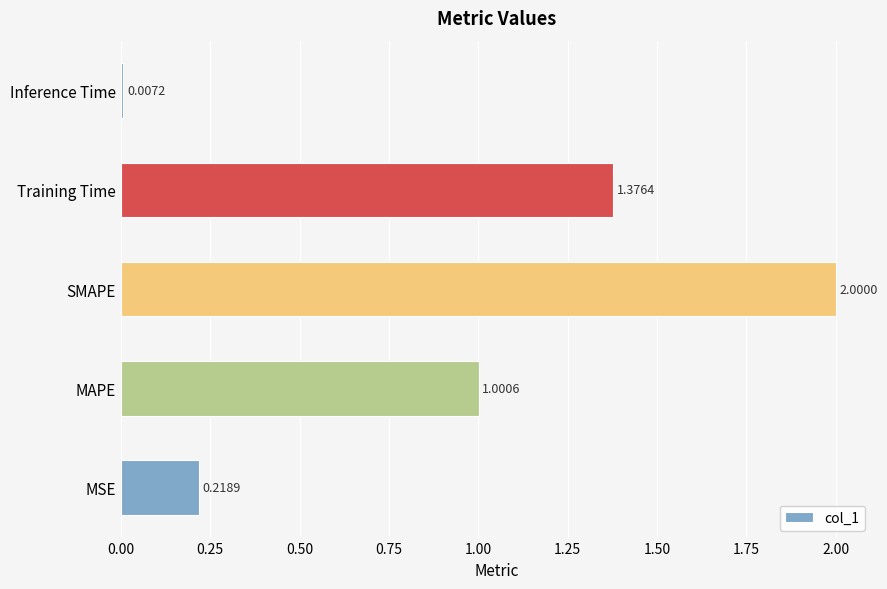

Rank the categories by value from lowest to highest.

Inference Time, MSE, MAPE, Training Time, SMAPE